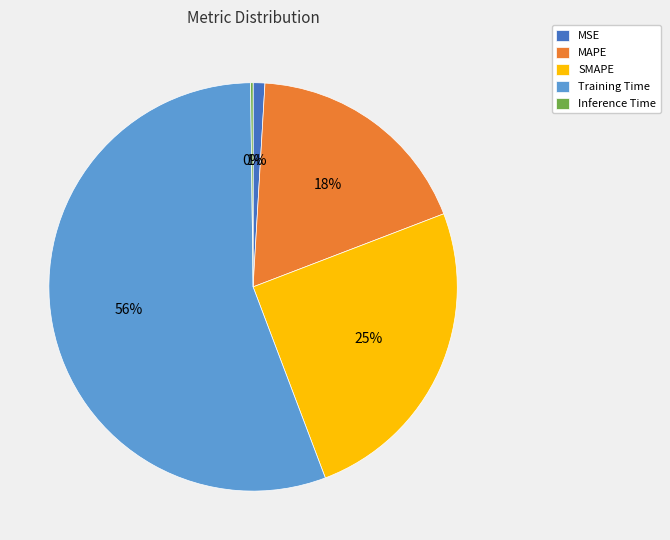

To the nearest percent, what percentage of the pie is SMAPE?

25%